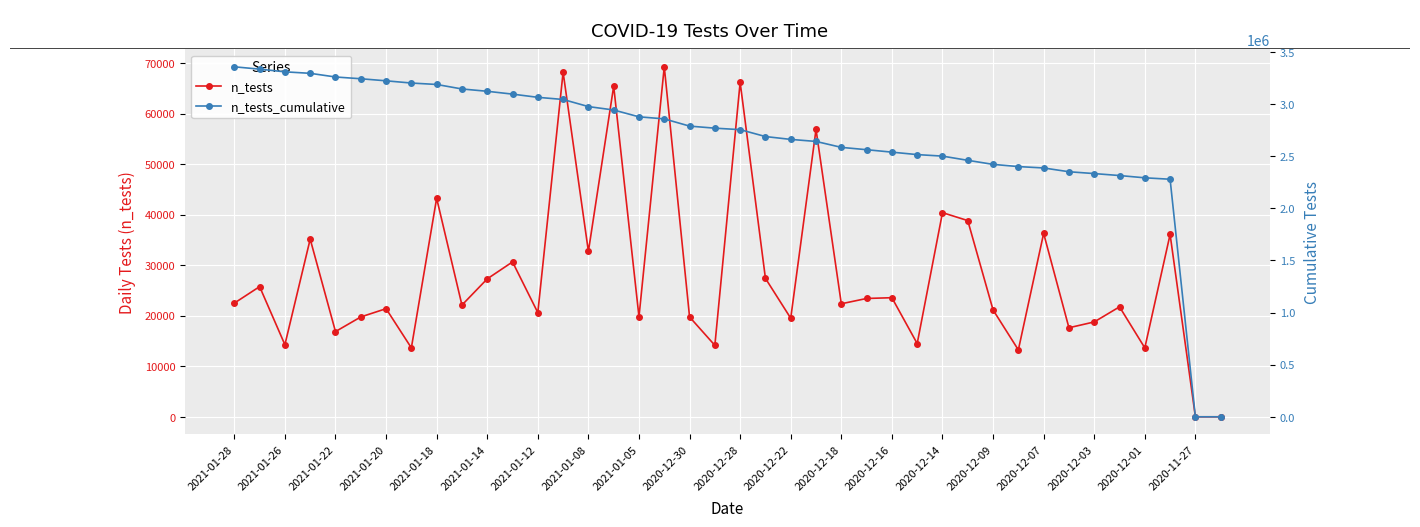

In n_tests, how many points are higher than both neighbors (excluding endpoints)?

15